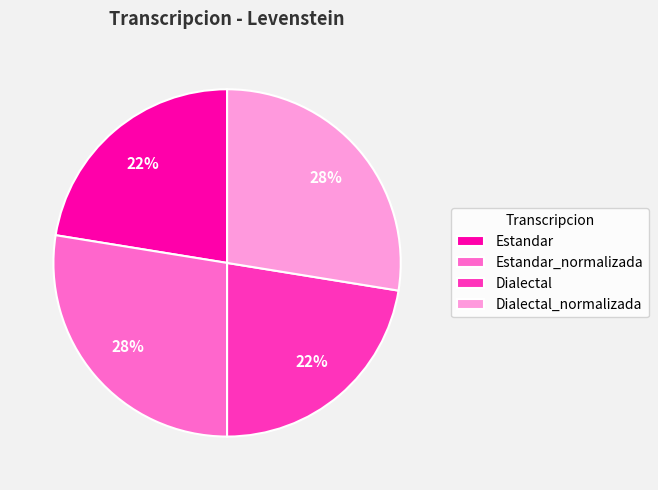

Which has a higher value, Estandar_normalizada or Dialectal?

Estandar_normalizada